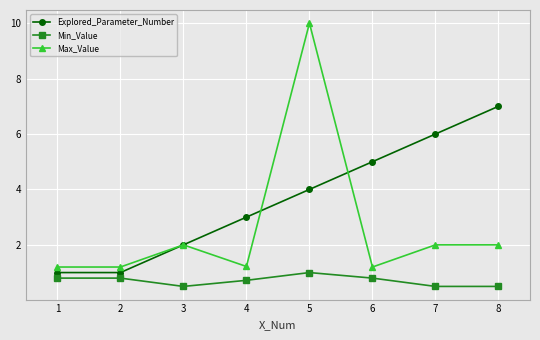

What is the smallest value displayed?

0.5